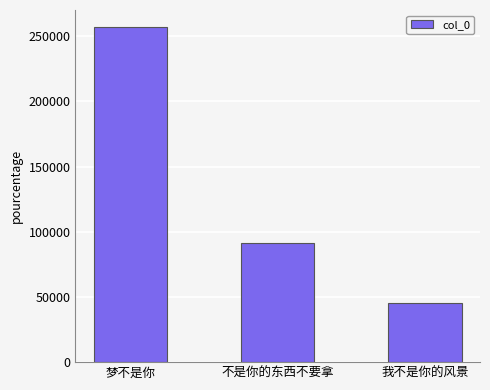

What is the change in value from 梦不是你 to 我不是你的风景?

-211698